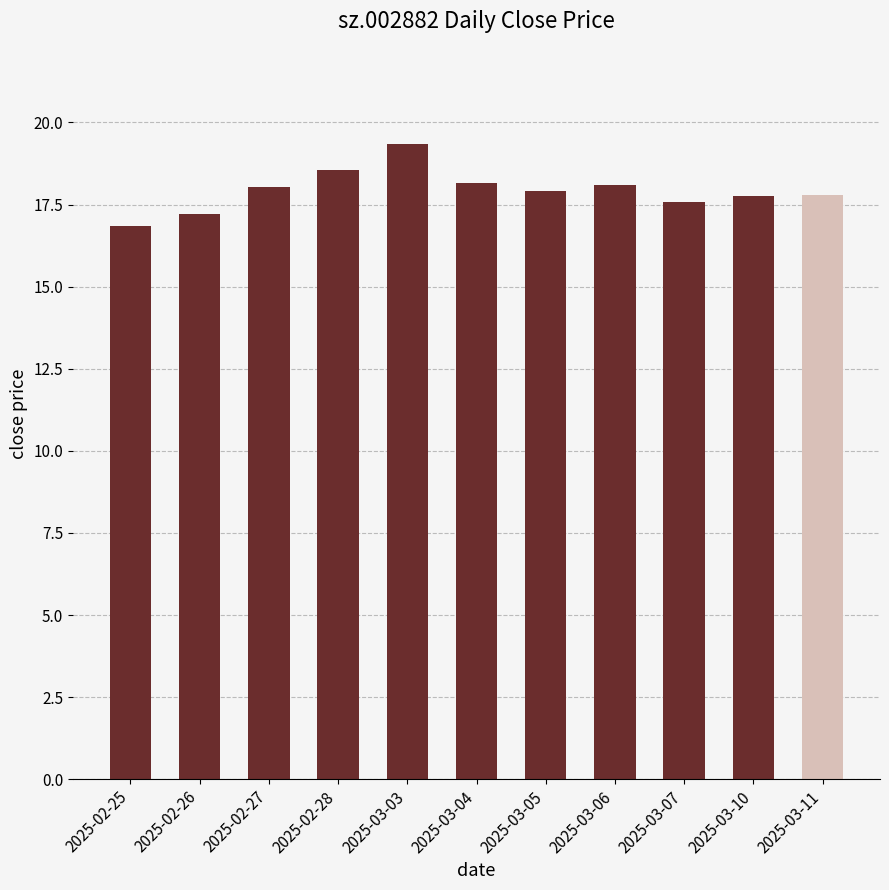

What is the approximate value at 2025-02-27?

18.0